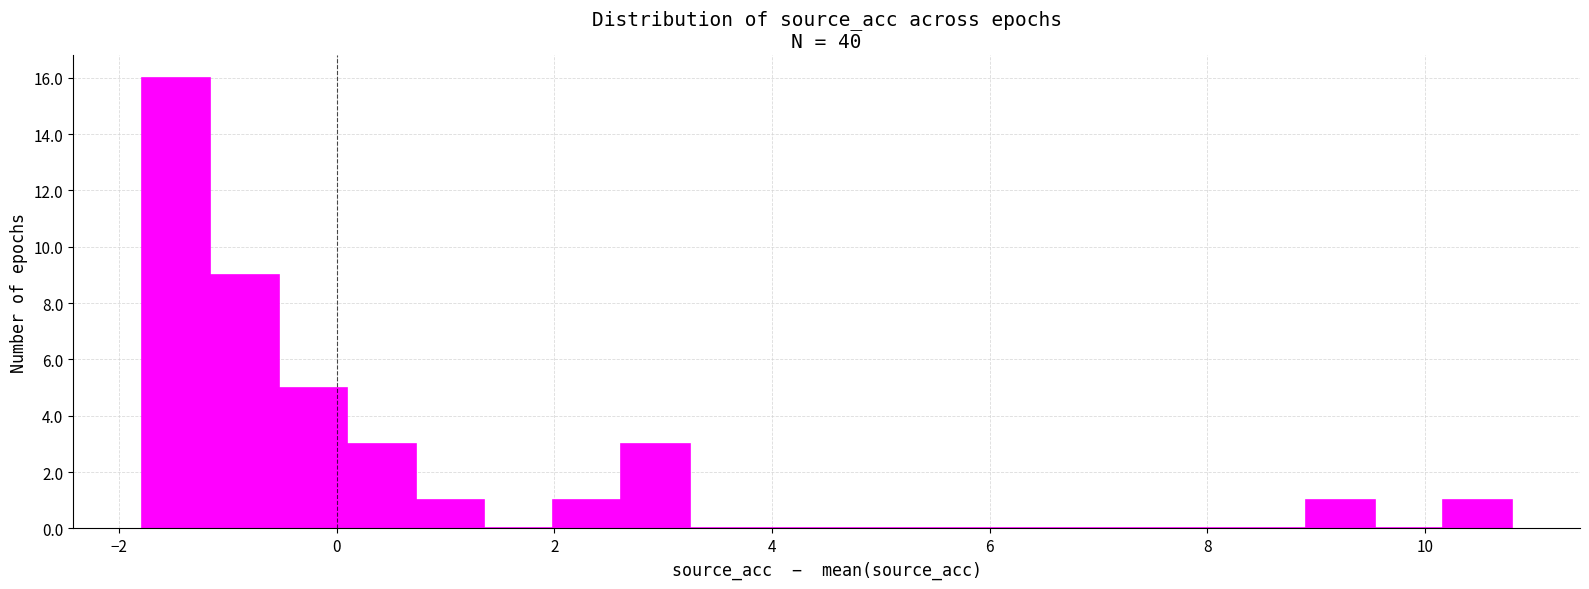

Around what value on the x-axis is the tallest bar? Give the approximate position of its centre, as read against the axis.

-1.4